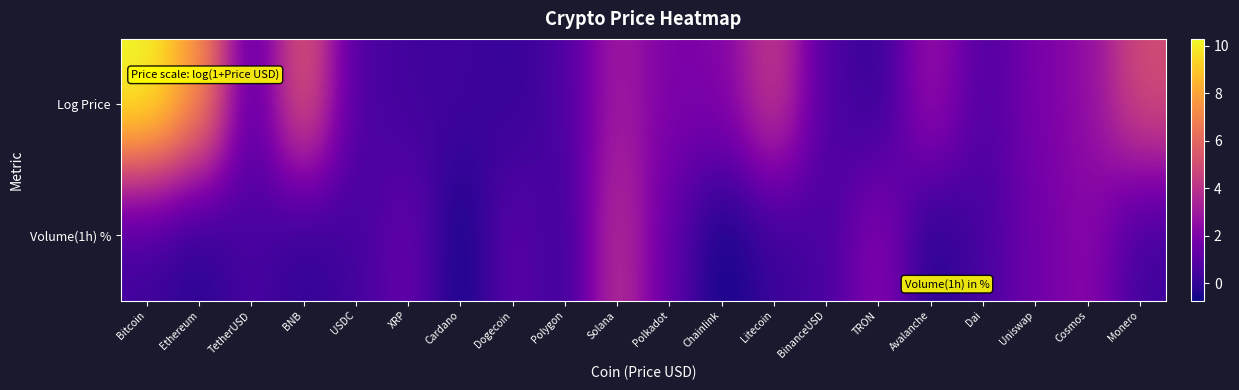

Reading right to left, transcribe all the data shown in this chart.

Log Price: Monero=5.1	Cosmos=2.5	Uniswap=1.9	Dai=0.7	Avalanche=2.9	TRON=0.1	BinanceUSD=0.7	Litecoin=4.5	Chainlink=2.1	Polkadot=1.9	Solana=3.2	Polygon=0.7	Dogecoin=0.1	Cardano=0.3	XRP=0.4	USDC=0.7	BNB=5.8	TetherUSD=0.7	Ethereum=7.6	Bitcoin=10.3
Volume(1h) %: Monero=0.3	Cosmos=2.4	Uniswap=1.6	Dai=0.6	Avalanche=-0.3	TRON=2.4	BinanceUSD=0.6	Litecoin=0.2	Chainlink=-0.7	Polkadot=1.2	Solana=4.1	Polygon=0.2	Dogecoin=1.2	Cardano=-0.7	XRP=1.4	USDC=0.5	BNB=-0.1	TetherUSD=0.6	Ethereum=-0.3	Bitcoin=0.3